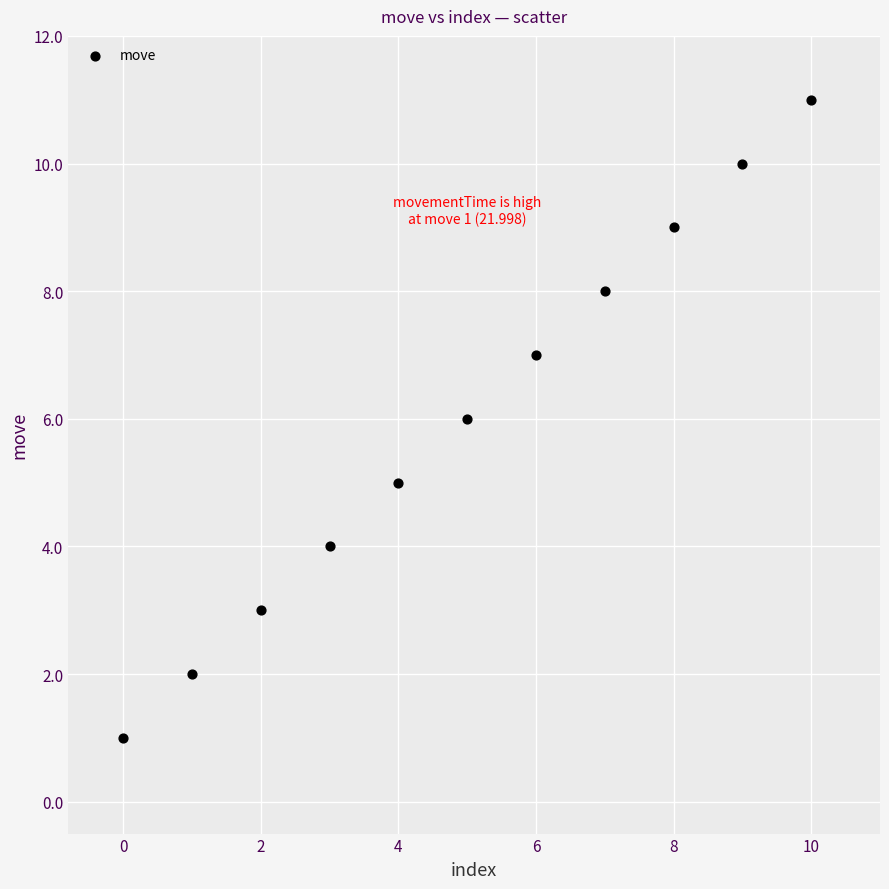

What is the range of Y values (max minus min)?

10